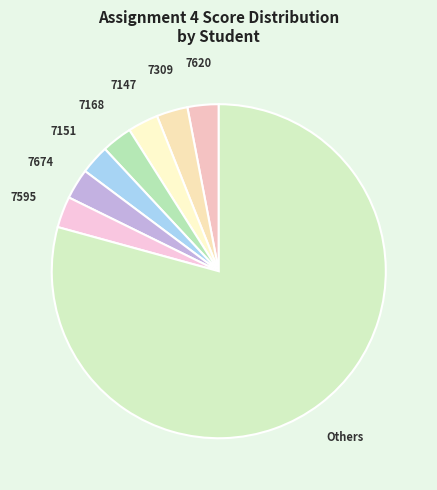

Count the number of slices in the pie.

8